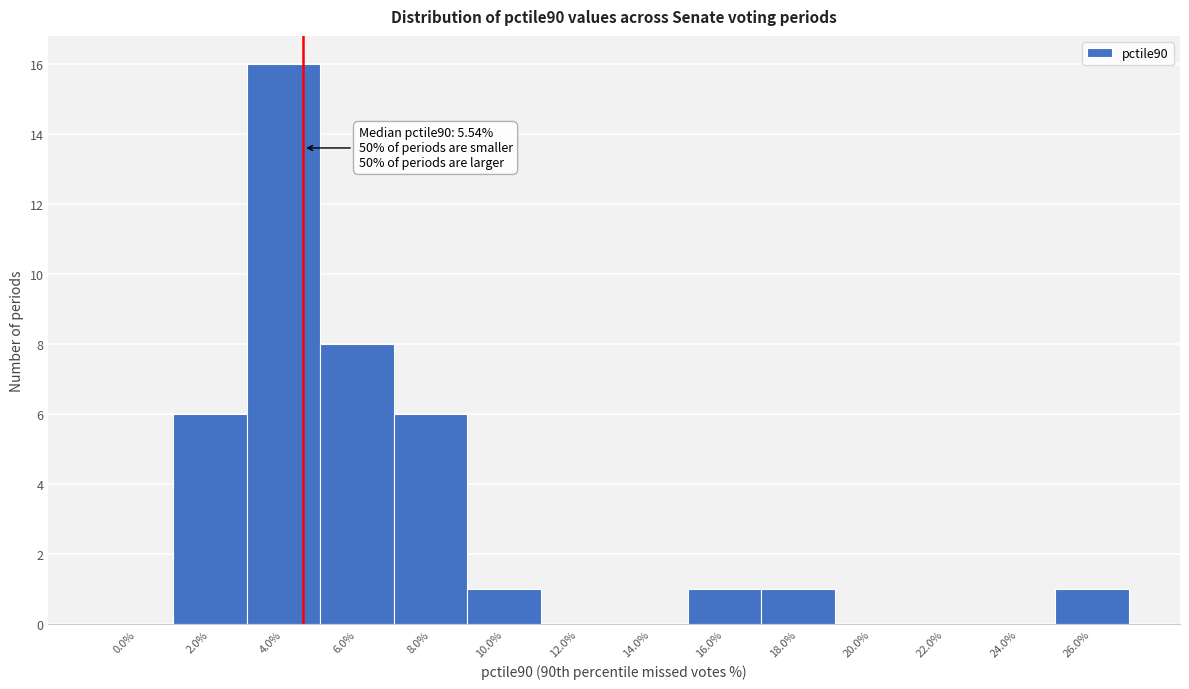

Reading left to right, extract all data points from this chart.

0.0%=0	2.0%=6	4.0%=16	6.0%=8	8.0%=6	10.0%=1	12.0%=0	14.0%=0	16.0%=1	18.0%=1	20.0%=0	22.0%=0	24.0%=0	26.0%=1